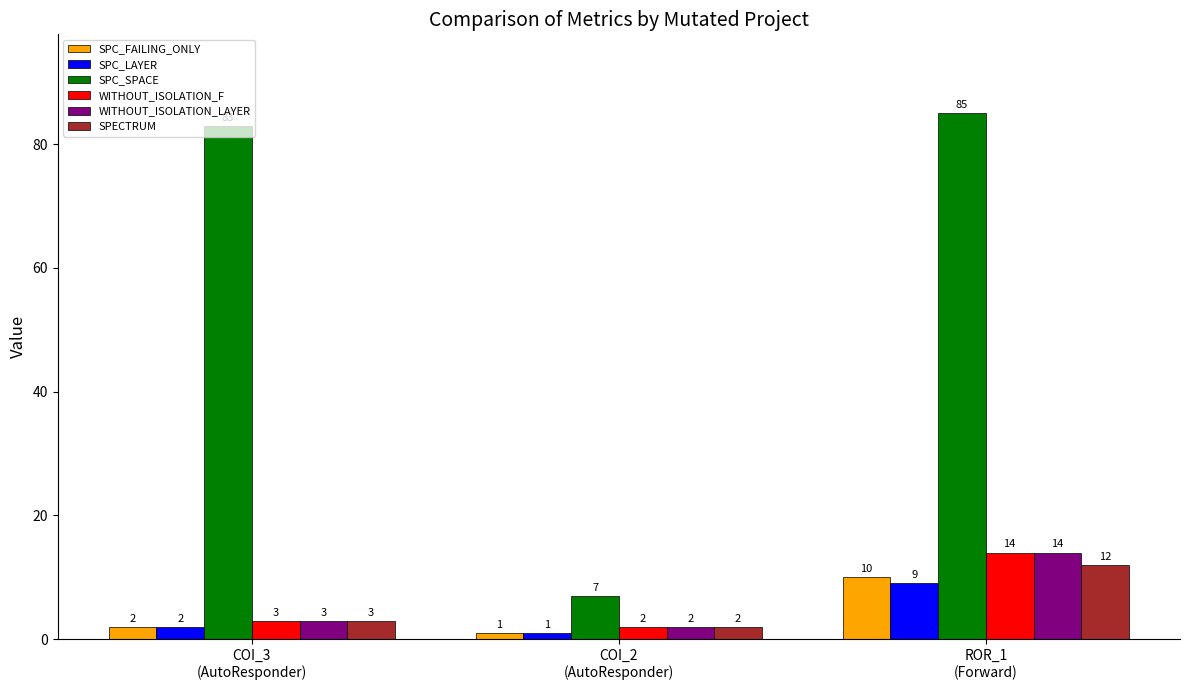

What is the difference between the maximum and minimum values in the WITHOUT_ISOLATION_F series?

12